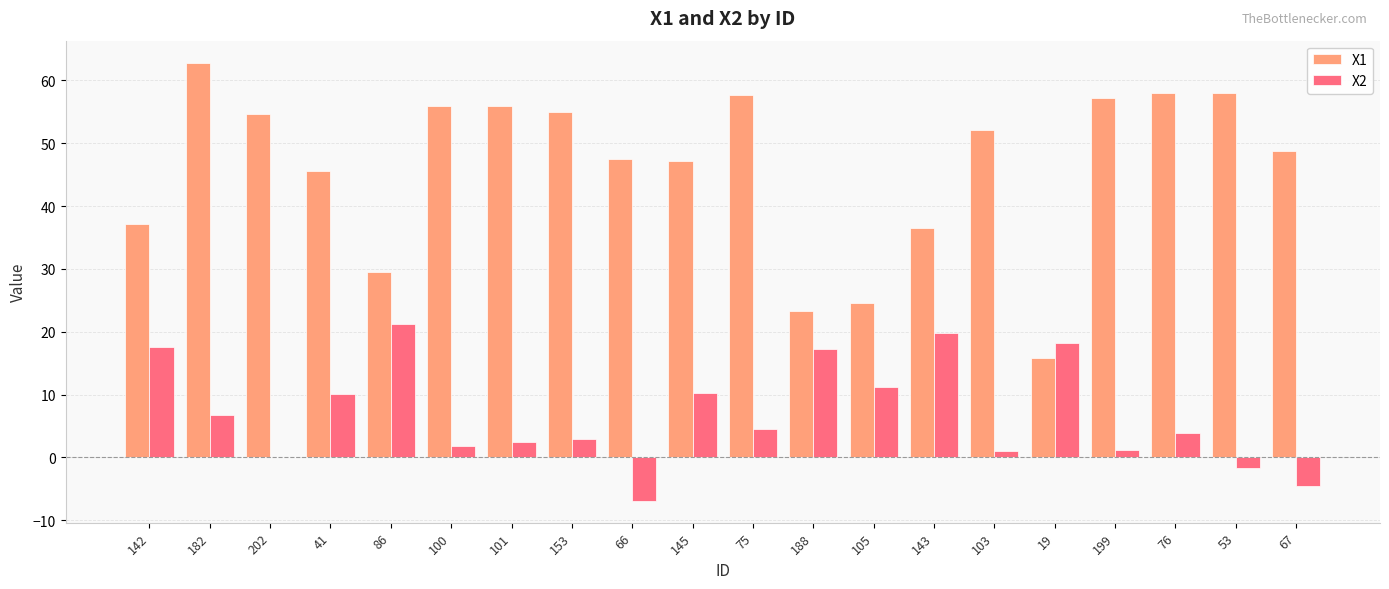

Where is X1 nearest to the value 39?

142